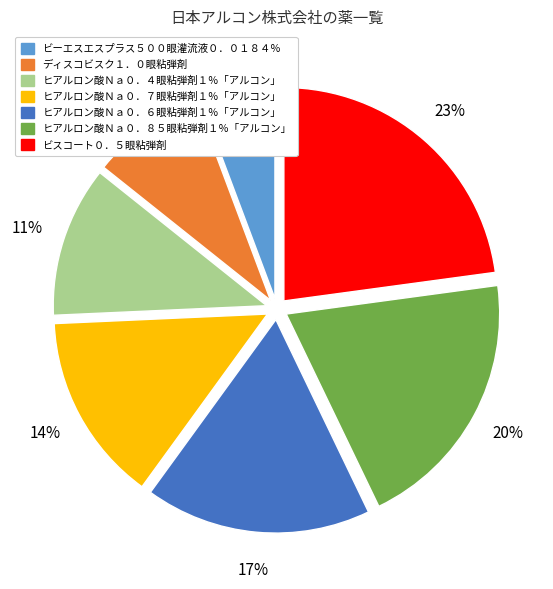

How many slices are in this pie chart?

7